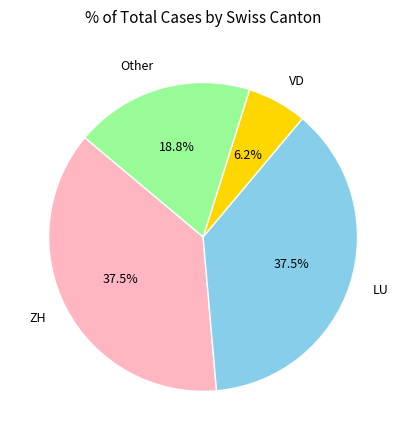

What percentage is the VD slice, to the nearest percent?

6%